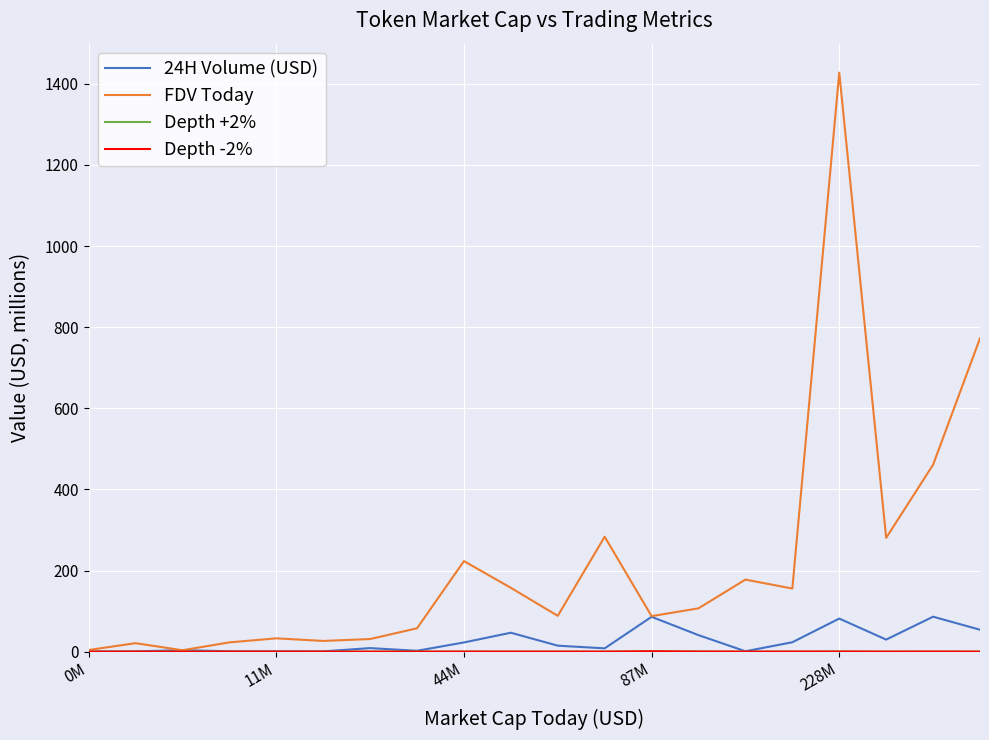

Which series has the largest total across all categories?

FDV Today